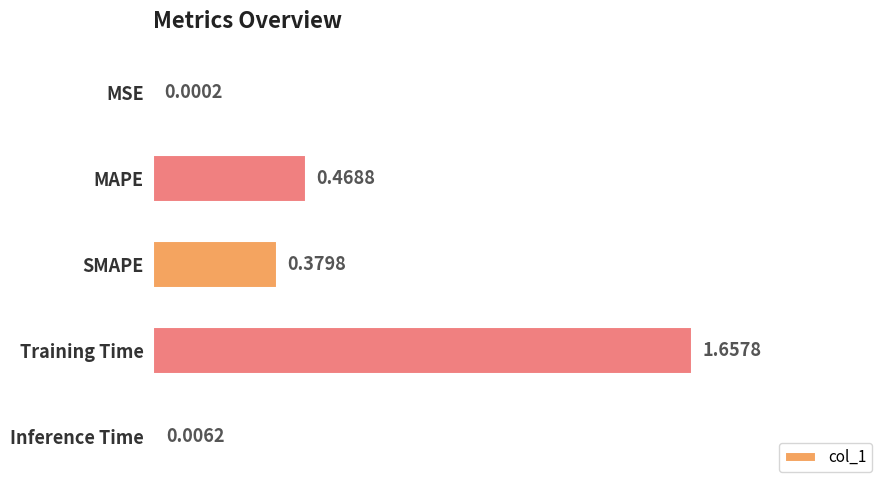

Which category has the highest value across all series?

Training Time